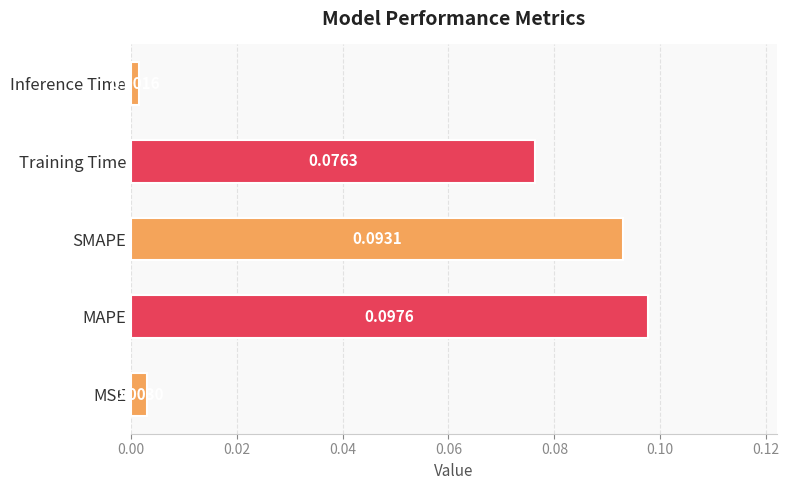

Which category has the lowest value across all series?

Inference Time